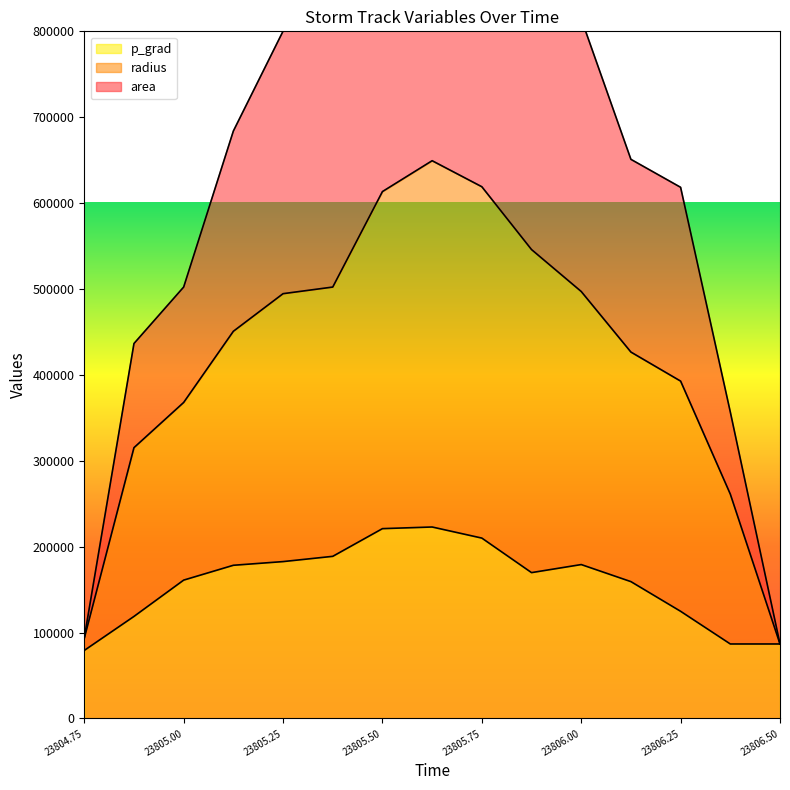

What is the approximate value of p_grad at 23806.375?

86769.1